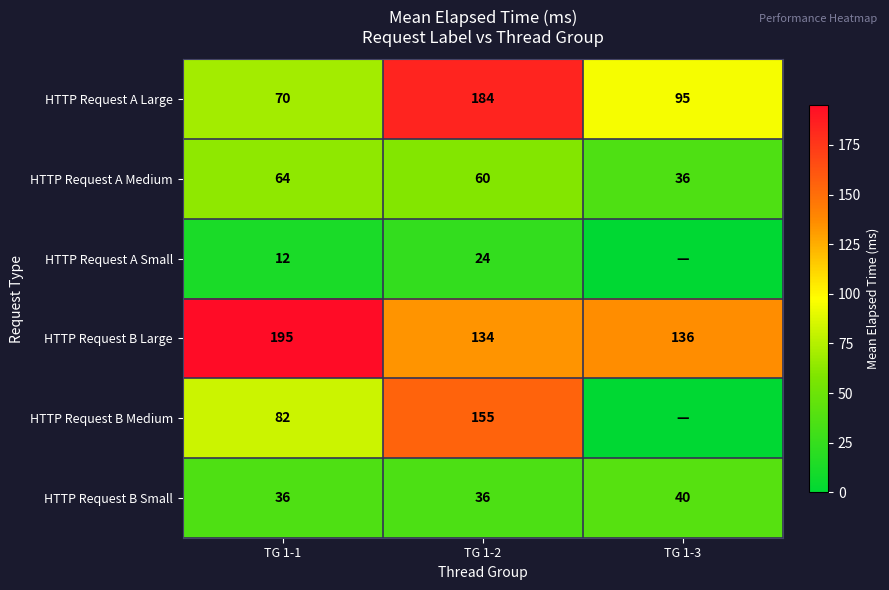

What is the difference between the highest and lowest values at TG 1-2?

160